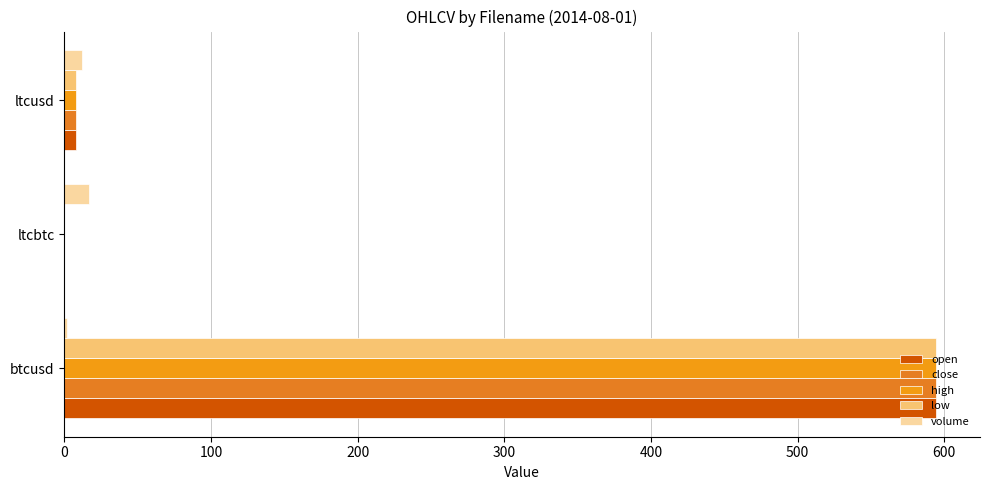

How many data points in close are above 7?

2